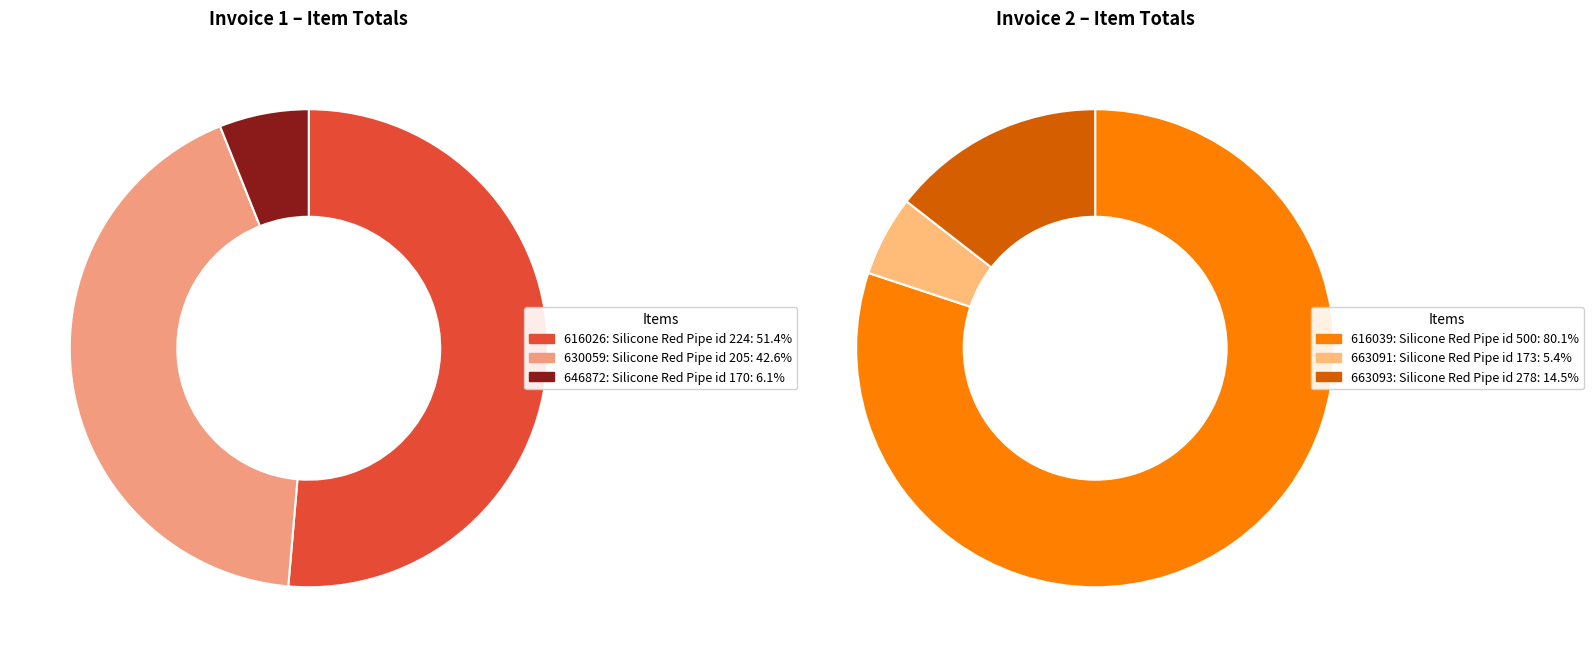

Do 2 and 1 together represent more than half of the pie?

No